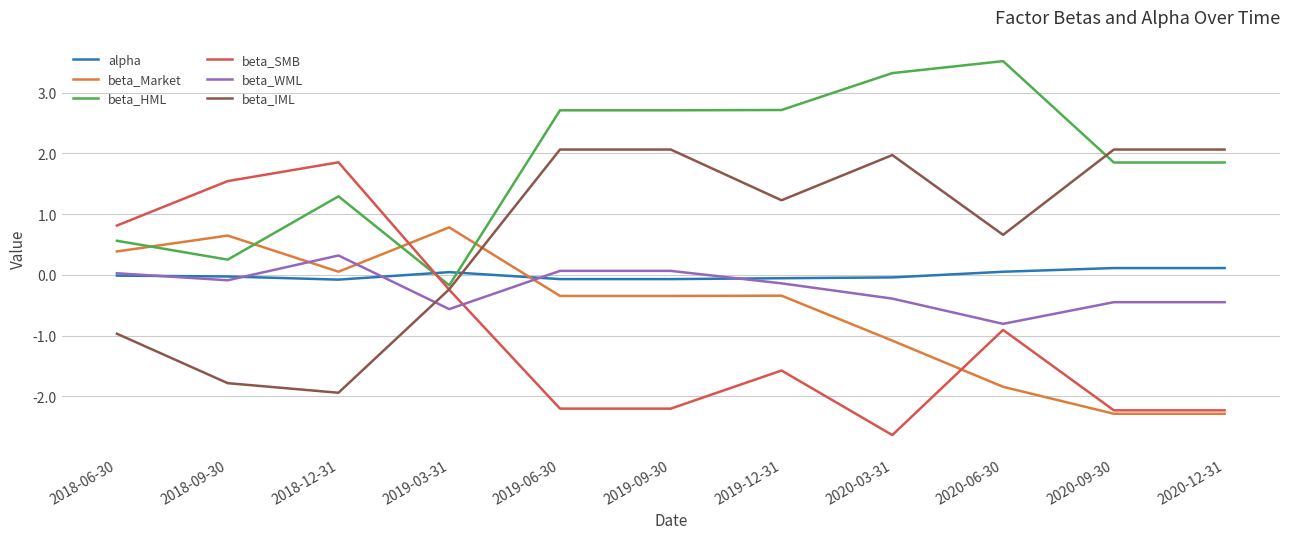

What is the spread (max minus min) of values at 2018-06-30?

1.8